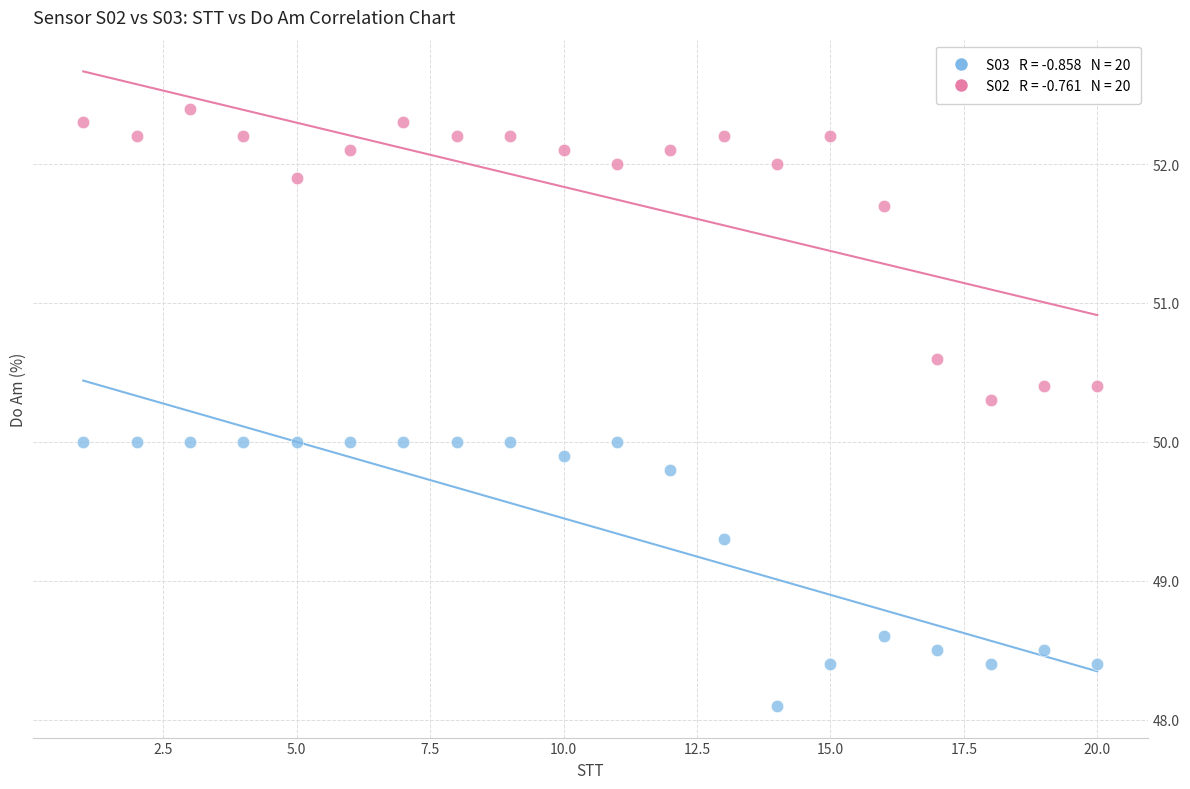

Across all data points, what is the range of X values (max minus min)?

19.0